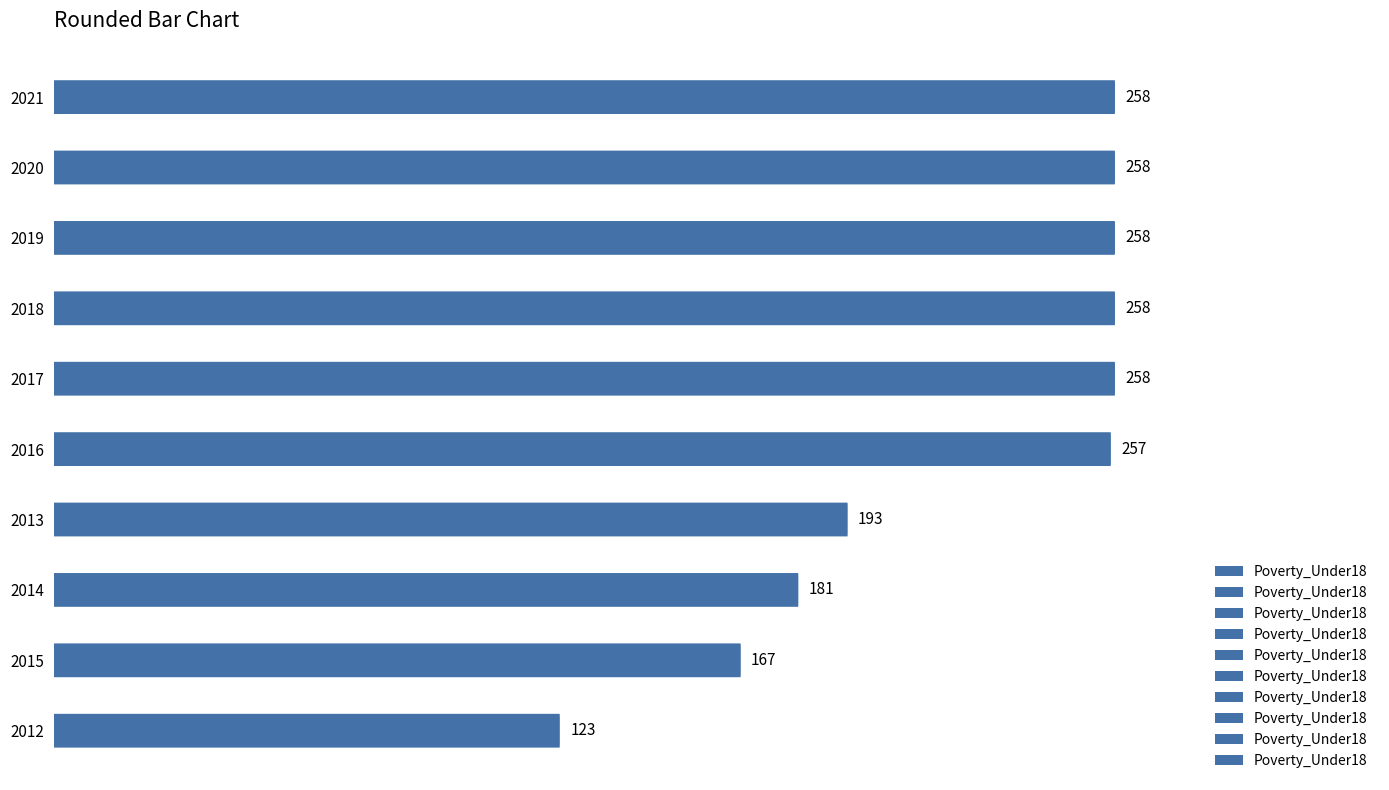

What is the sum of the values at 2017 and 2021?

516